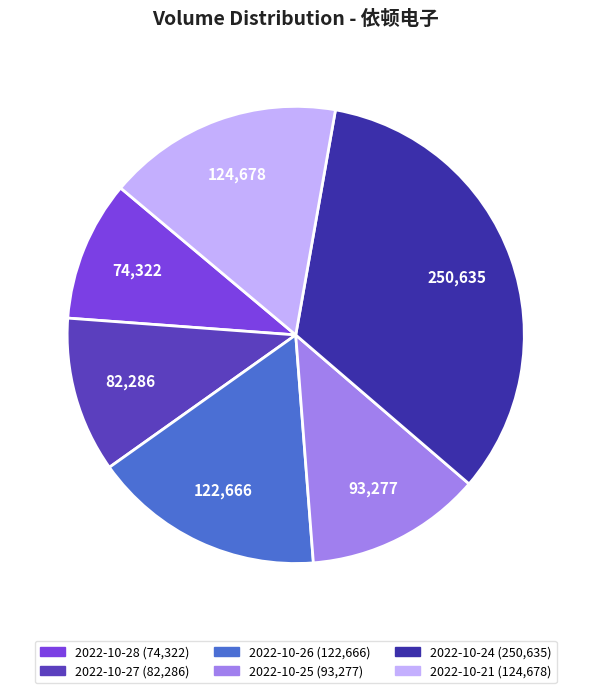

Is 2022-10-27 the majority of the pie?

No